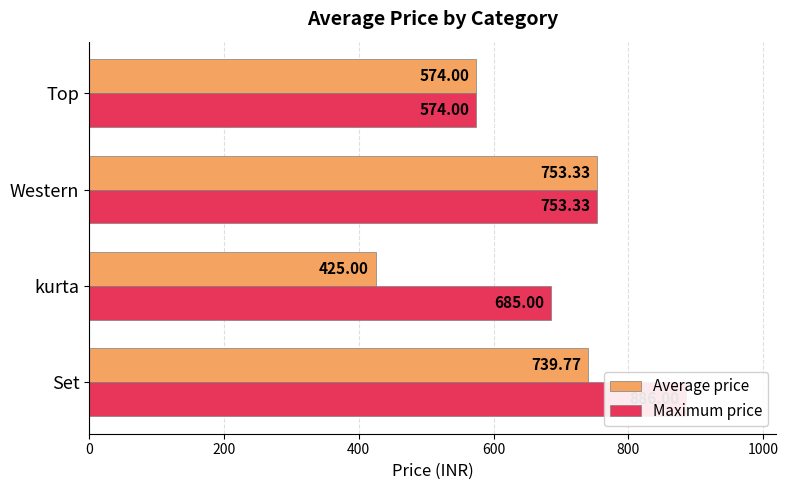

What is the value of the Average price bar at the 1st from the left?

739.8